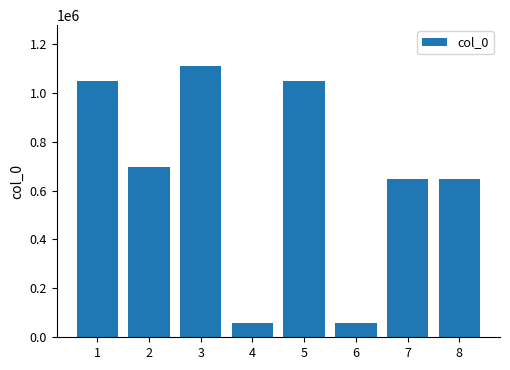

True or false: the data shows 320097 at 7.

False